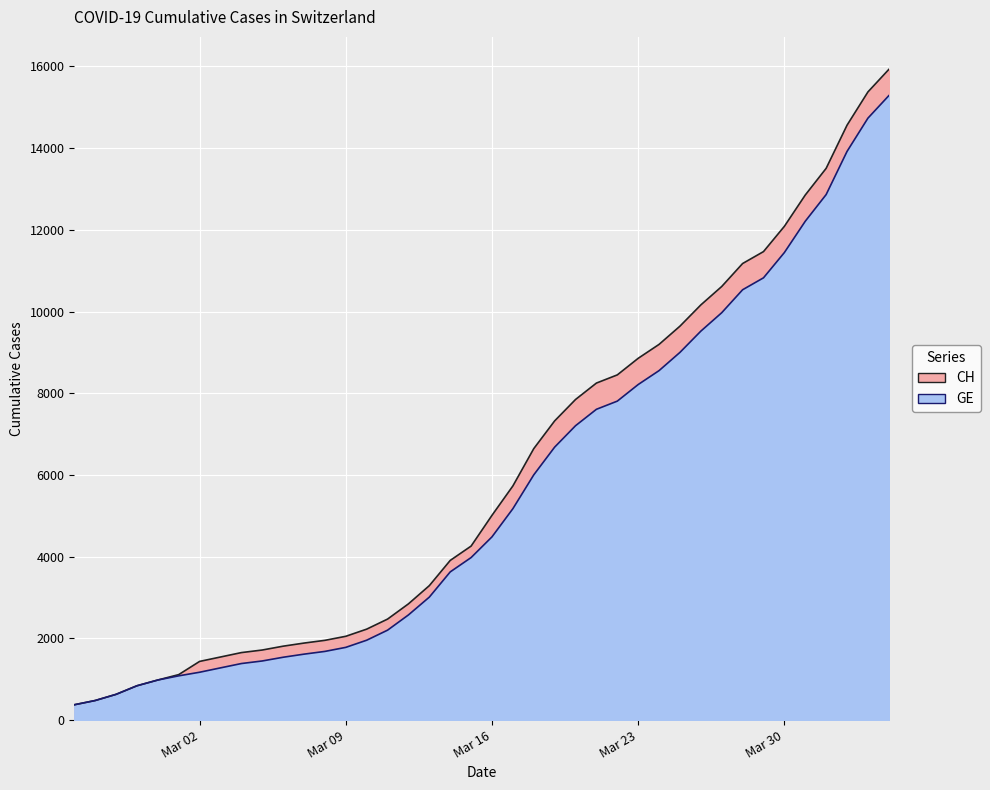

True or false: CH and GE intersect in this chart.

False